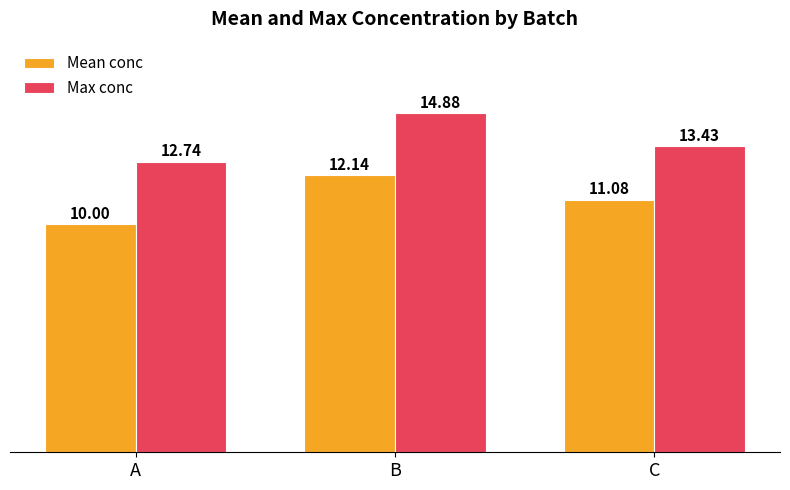

Between B and C, which series saw the biggest shift?

Max conc